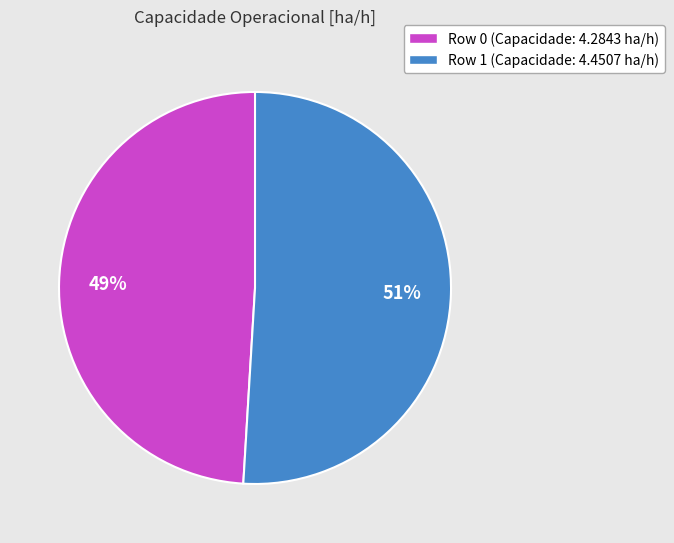

To the nearest percent, what is the difference between the largest and smallest slice percentages?

2%